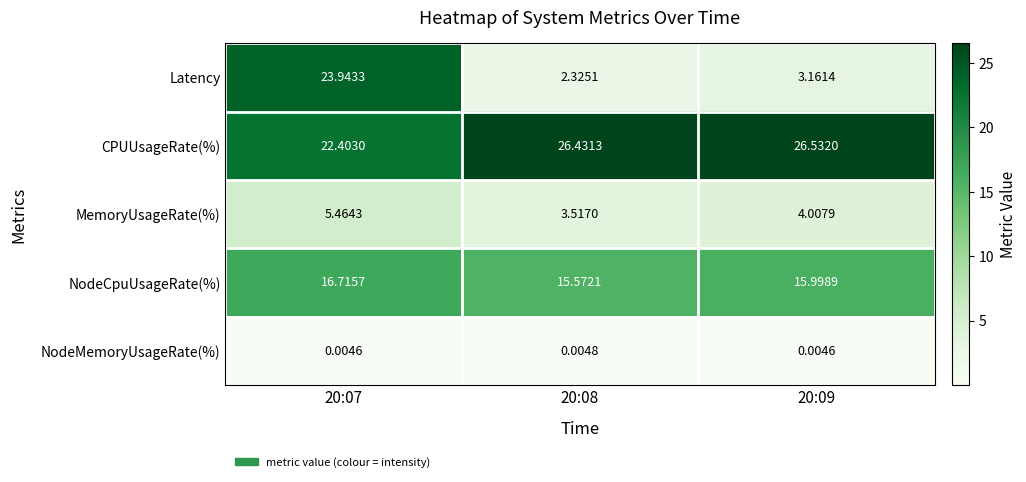

Is the value of NodeCpuUsageRate(%) at 20:08 greater than the value of NodeMemoryUsageRate(%) at 20:09?

Yes